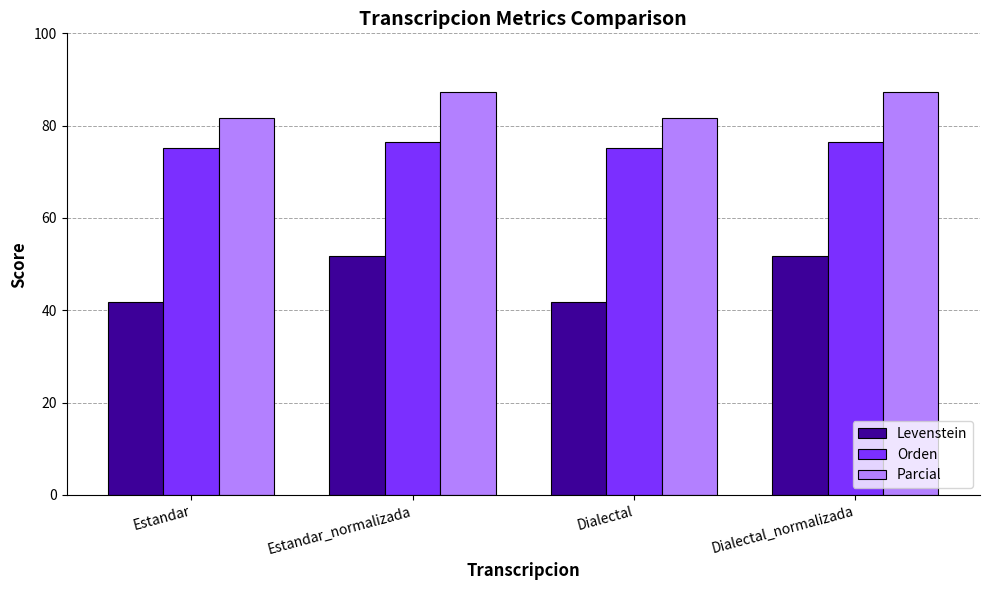

Rank the series by their maximum value, from lowest to highest.

Levenstein, Orden, Parcial